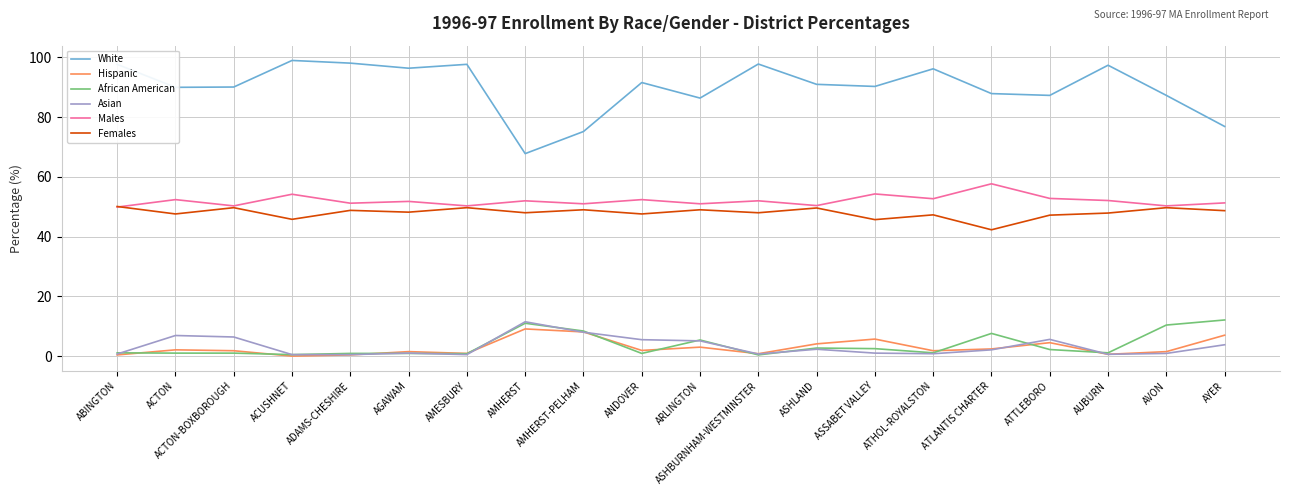

In Asian, how many points are higher than both neighbors (excluding endpoints)?

5